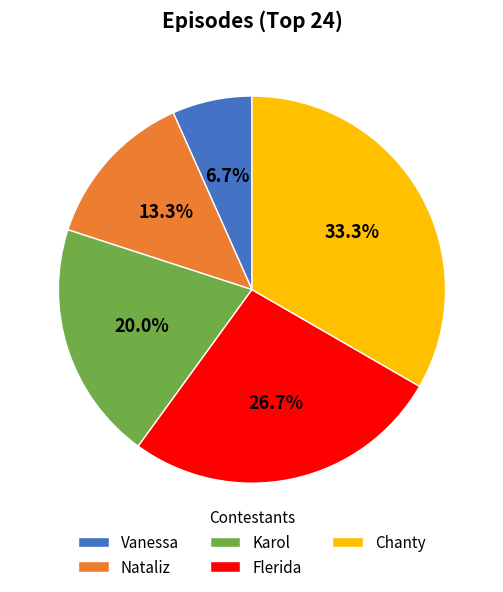

What is the total percentage of Karol and Vanessa?

26.7%